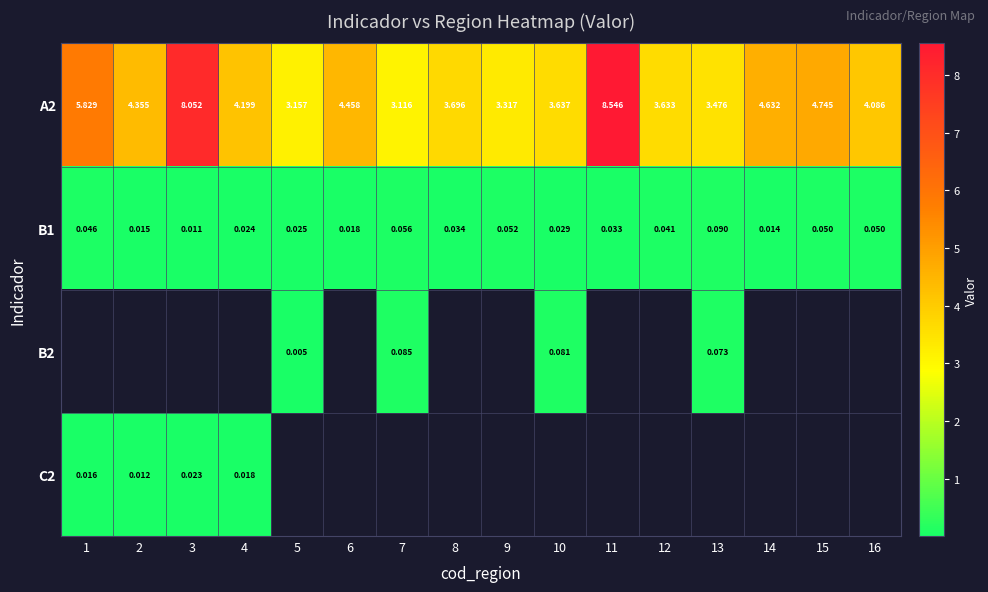

Which series has the largest range (max minus min)?

A2